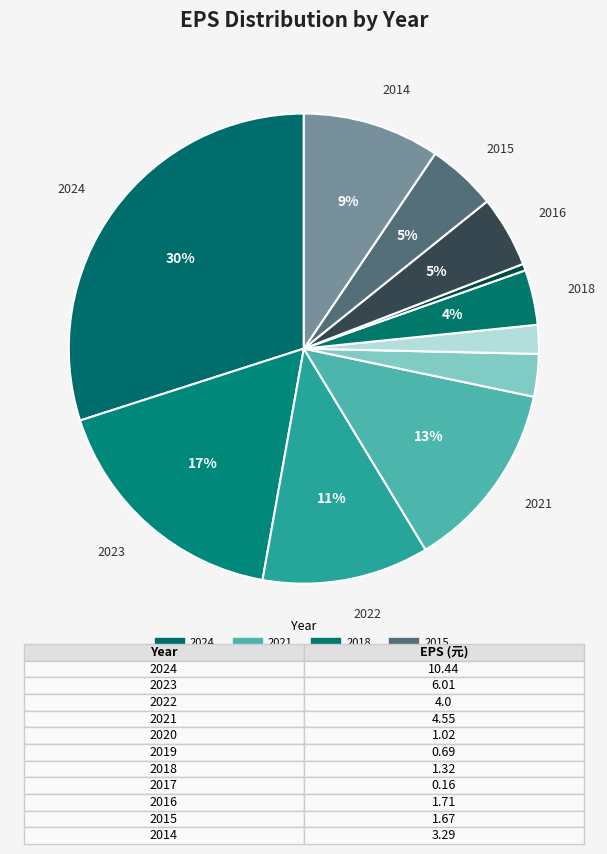

How many segments does this pie chart have?

11